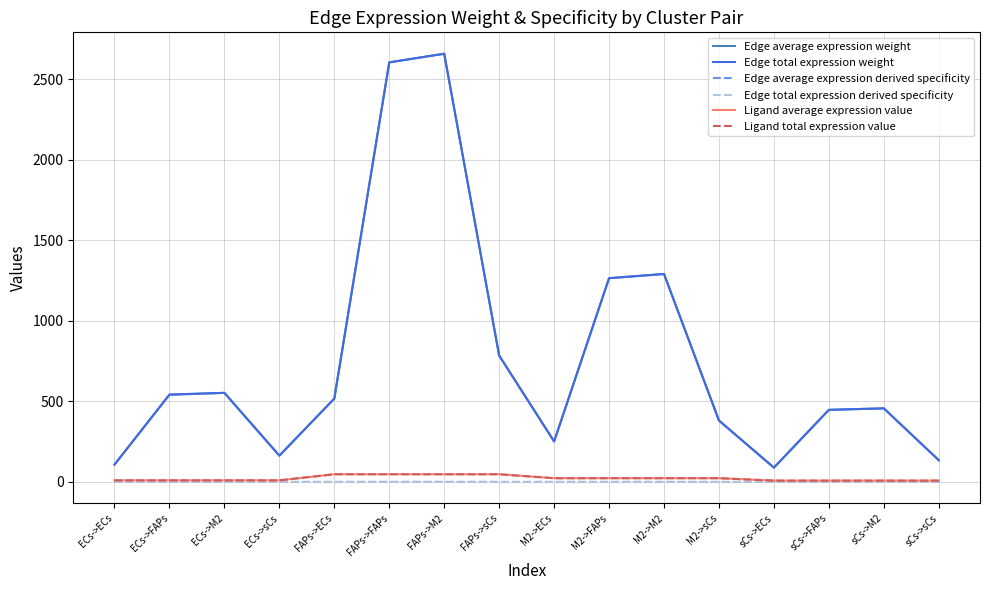

Reading left to right, extract all data points from this chart.

Edge average expression weight: 107.6	541.7	552.8	163.2	517.2	2603.8	2657.2	784.3	251.2	1264.5	1290.5	380.9	88.9	447.4	456.6	134.8
Edge total expression weight: 107.6	541.7	552.8	163.2	517.2	2603.8	2657.2	784.3	251.2	1264.5	1290.5	380.9	88.9	447.4	456.6	134.8
Edge average expression derived specificity: 0.0	0.0	0.0	0.0	0.0	0.2	0.2	0.1	0.0	0.1	0.1	0.0	0.0	0.0	0.0	0.0
Edge total expression derived specificity: 0.0	0.0	0.0	0.0	0.0	0.2	0.2	0.1	0.0	0.1	0.1	0.0	0.0	0.0	0.0	0.0
Ligand average expression value: 9.9	9.9	9.9	9.9	47.7	47.7	47.7	47.7	23.2	23.2	23.2	23.2	8.2	8.2	8.2	8.2
Ligand total expression value: 9.9	9.9	9.9	9.9	47.7	47.7	47.7	47.7	23.2	23.2	23.2	23.2	8.2	8.2	8.2	8.2